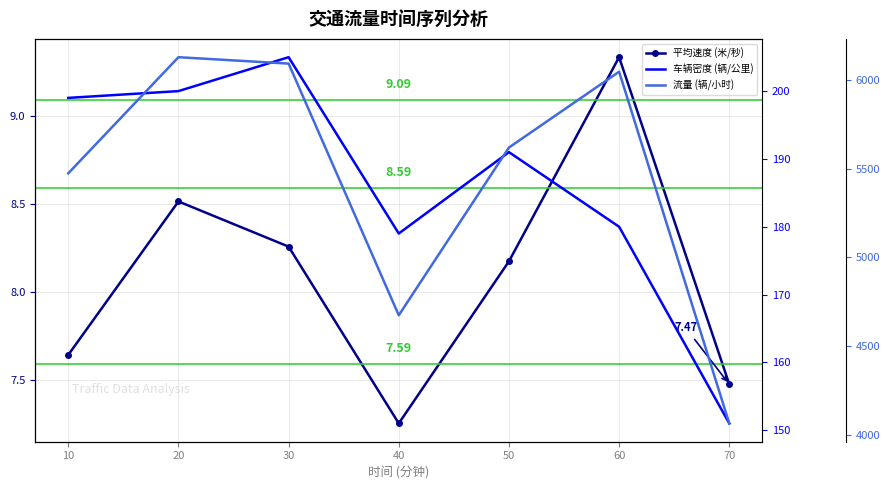

At which category is the sum across all series the highest?

20